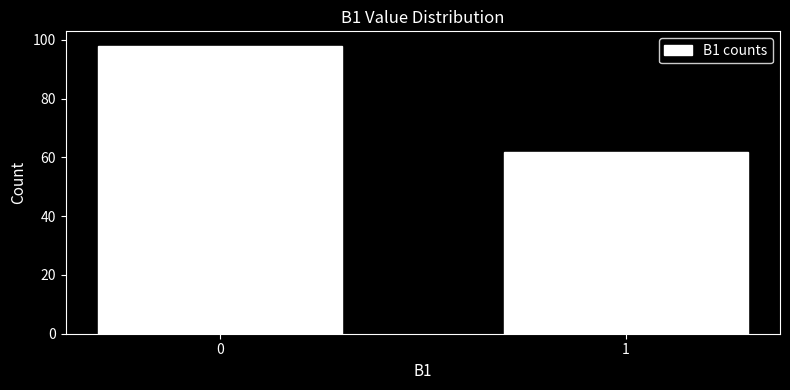

Reading left to right, transcribe all the data shown in this chart.

0=98	1=62